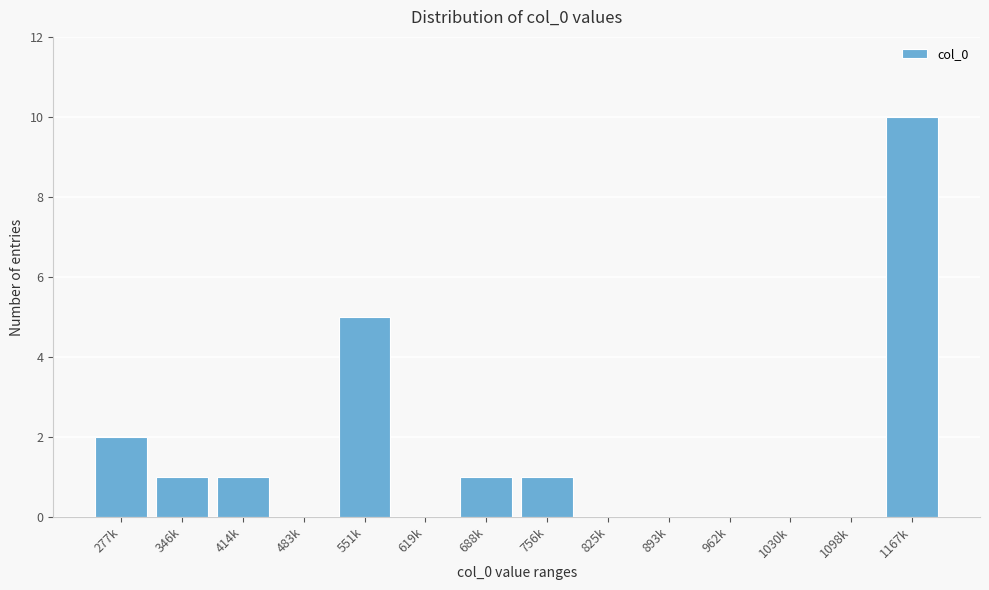

Reading left to right, list all the values displayed in this chart.

277k=2	346k=1	414k=1	483k=0	551k=5	619k=0	688k=1	756k=1	825k=0	893k=0	962k=0	1030k=0	1098k=0	1167k=10